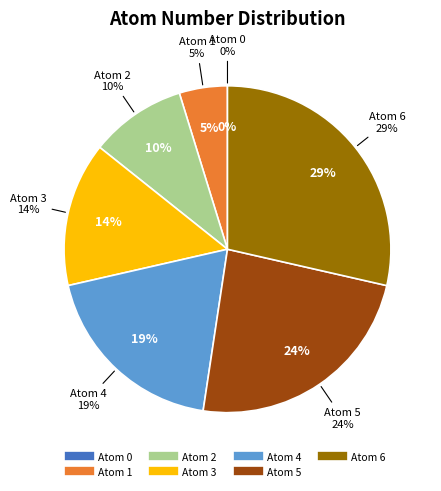

What percentage is the Atom 4 slice, to the nearest percent?

19%